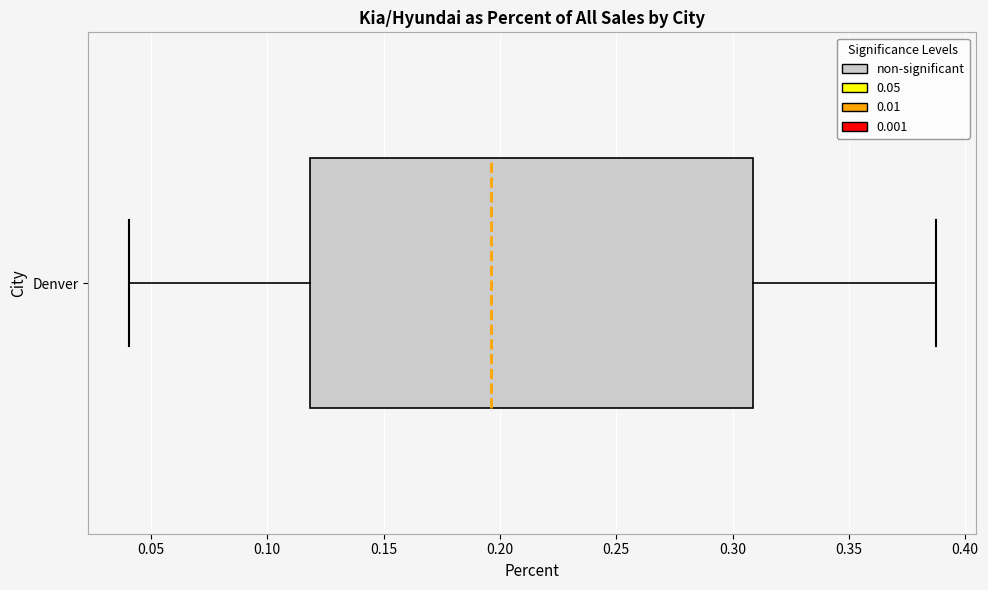

Where does the left whisker of the box for Denver end on the x-axis? The values are not printed on the chart, so give them approximately, as read against the axis.

0.040